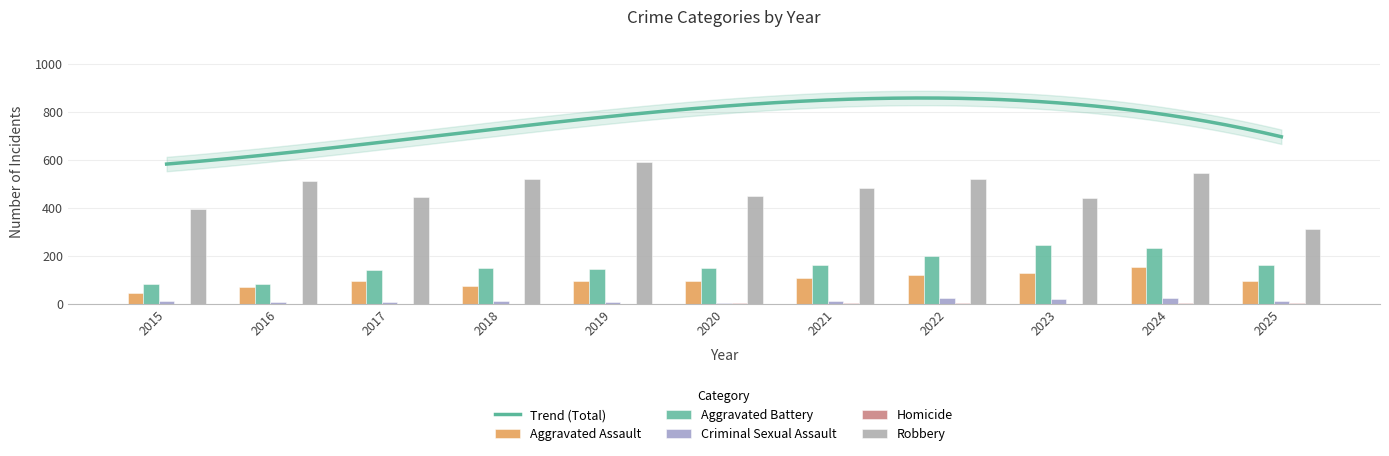

What is the sum of the Aggravated Assault values at 2025 and 2016?

169